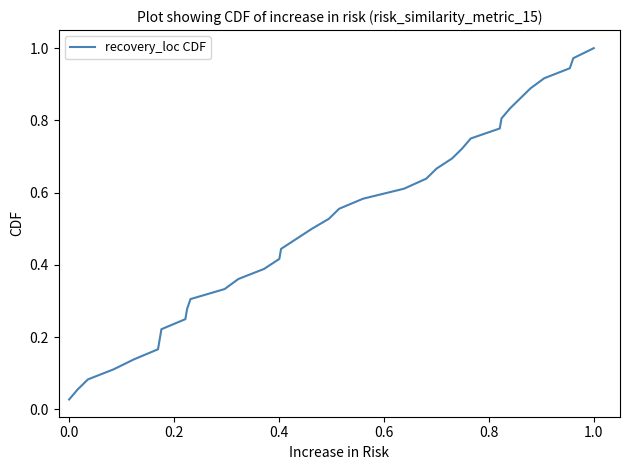

How many lines are shown in the chart?

1